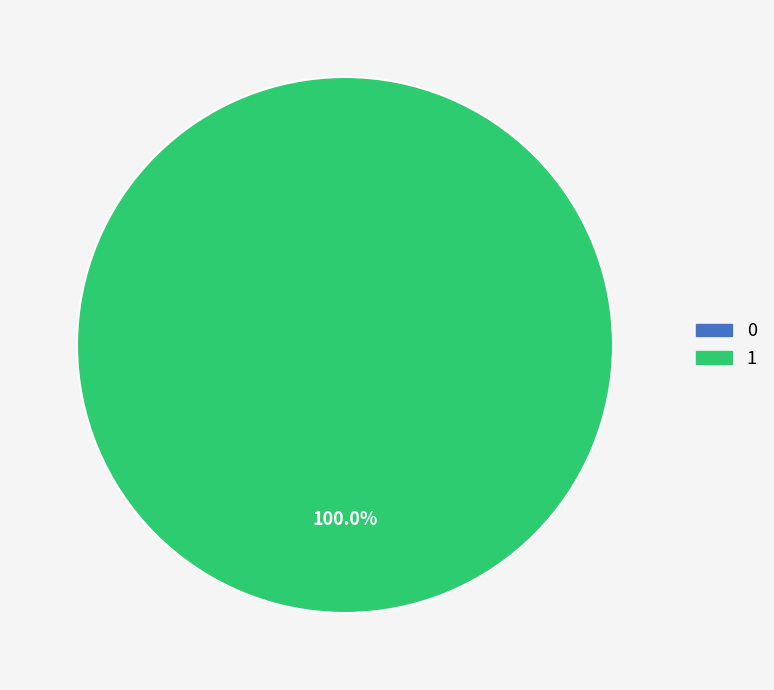

What is the change in value from 0 to 1?

+1